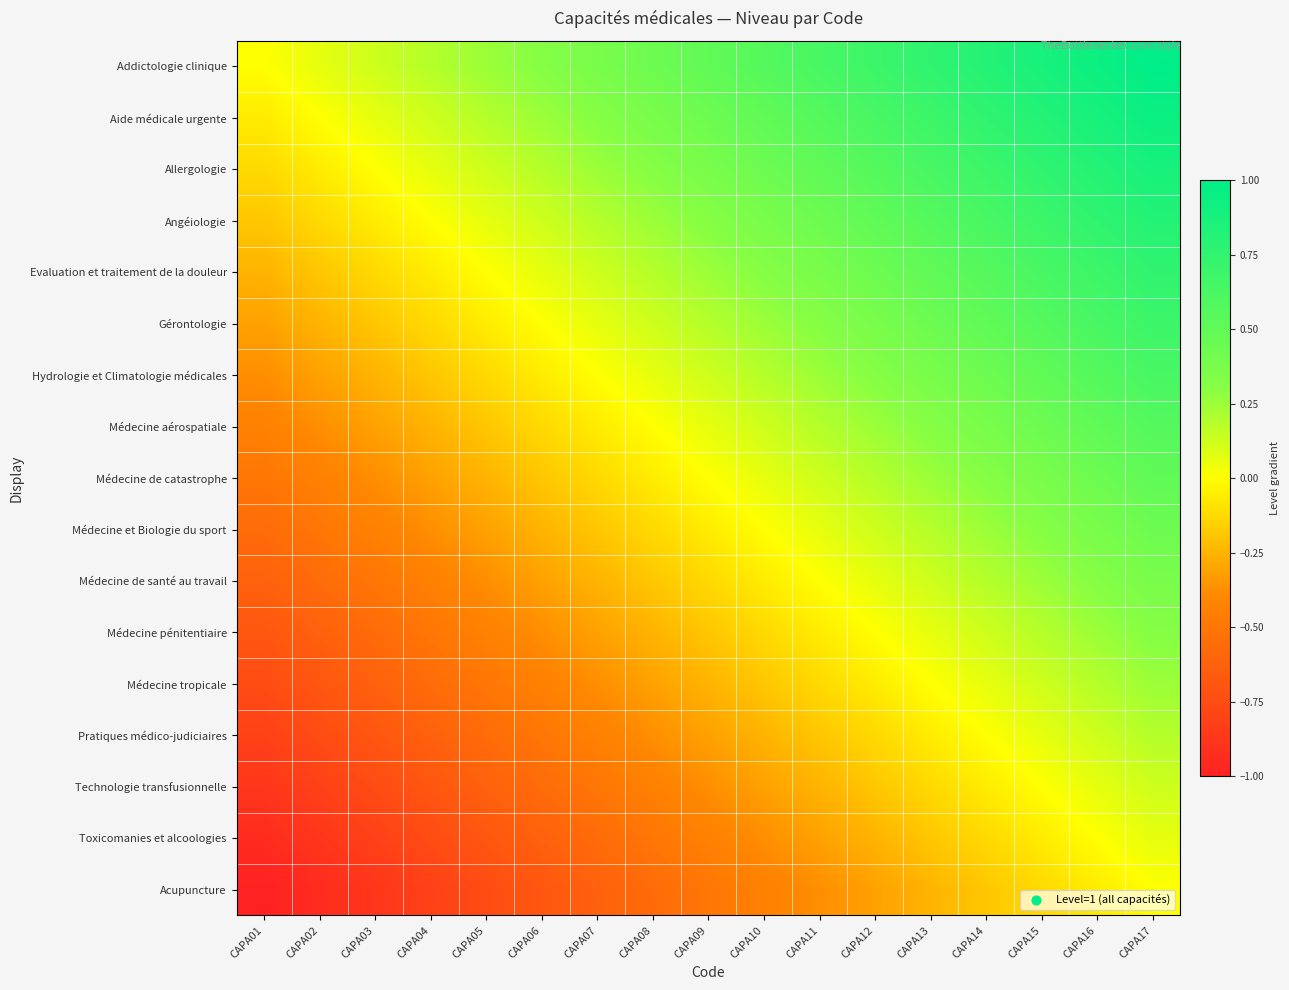

Which label corresponds to the largest value in the chart?

CAPA17